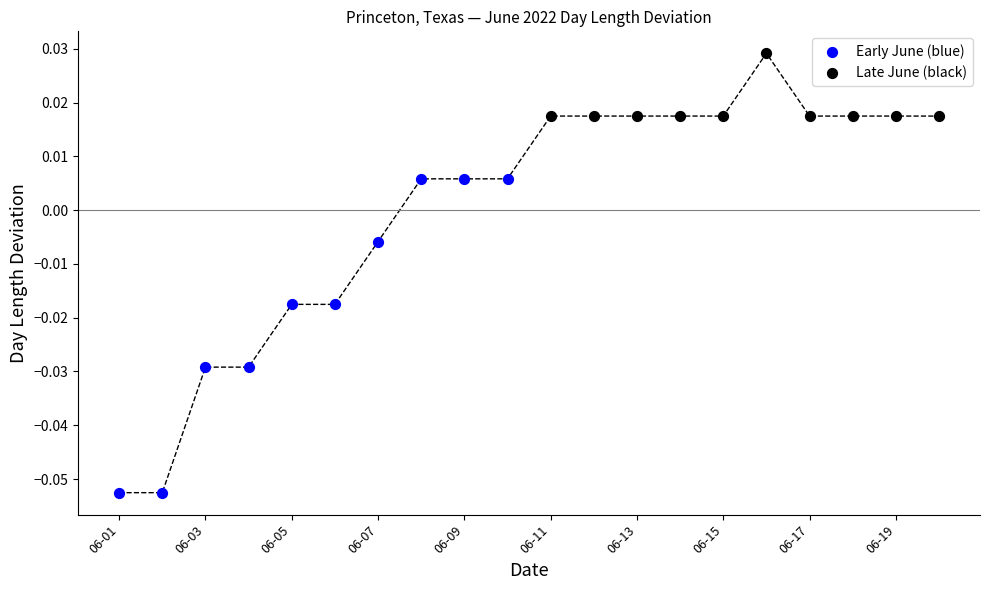

What are all the series names shown in the legend?

Early June (blue), Late June (black)